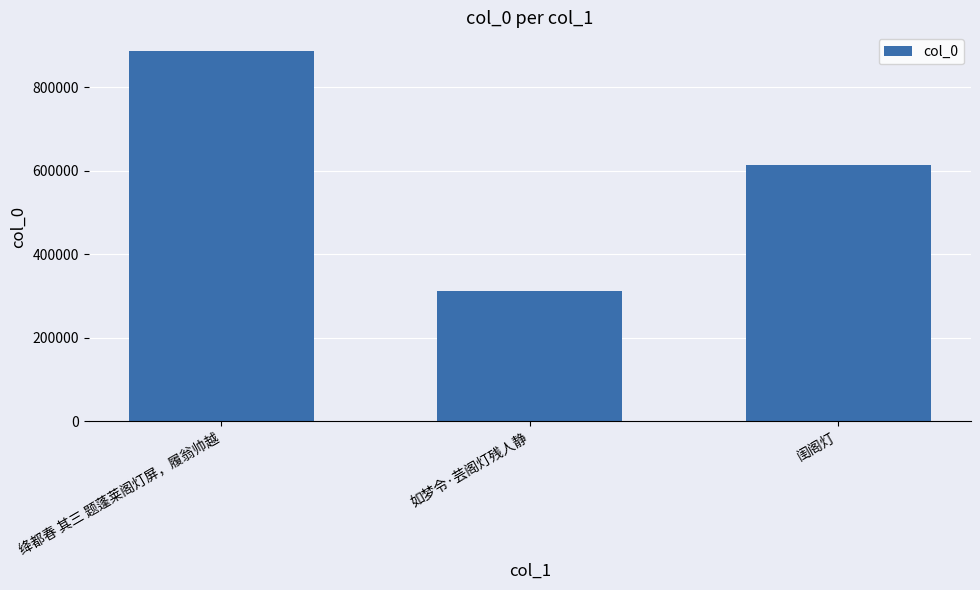

True or false: the data shows 312166 at 如梦令·芸阁灯残人静.

True